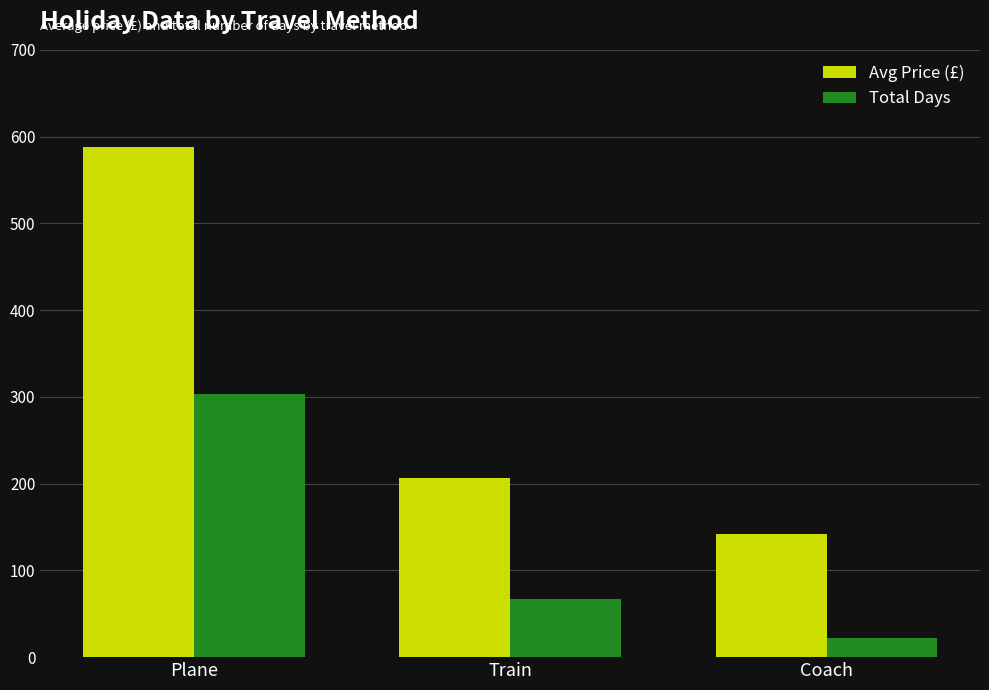

Read the Avg Price (£) value at Plane.

588.6